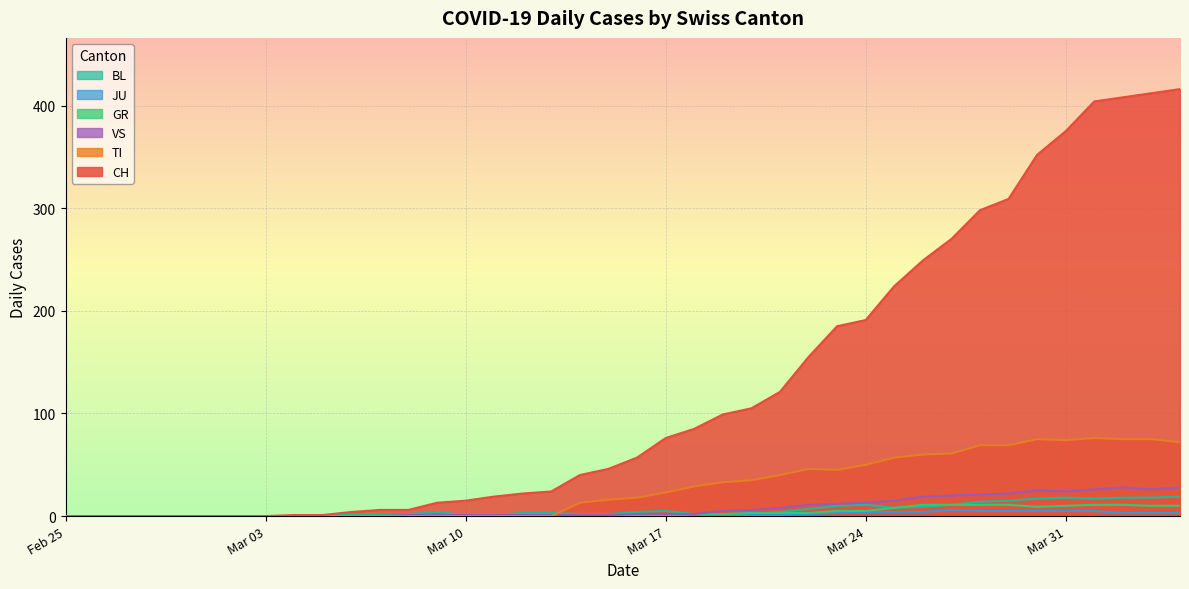

True or false: BL and VS intersect in this chart.

False